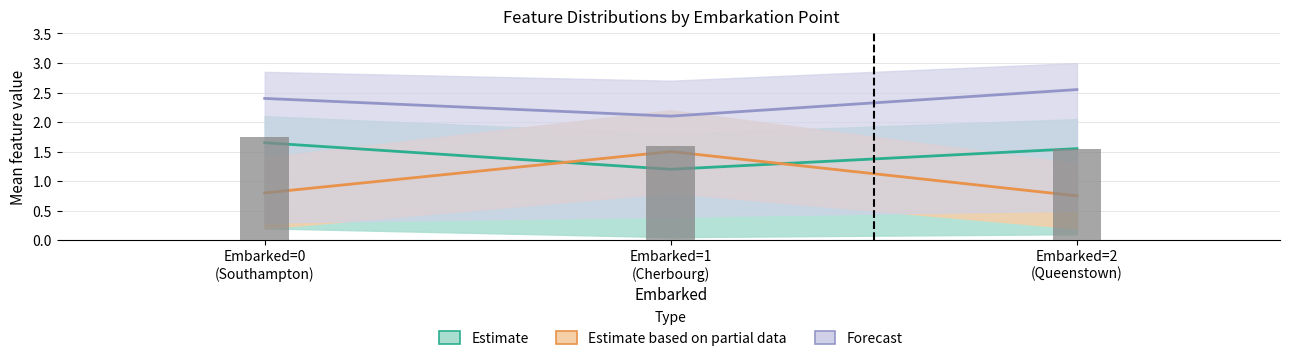

Which category has the lowest value across all series?

Embarked=2
(Queenstown)